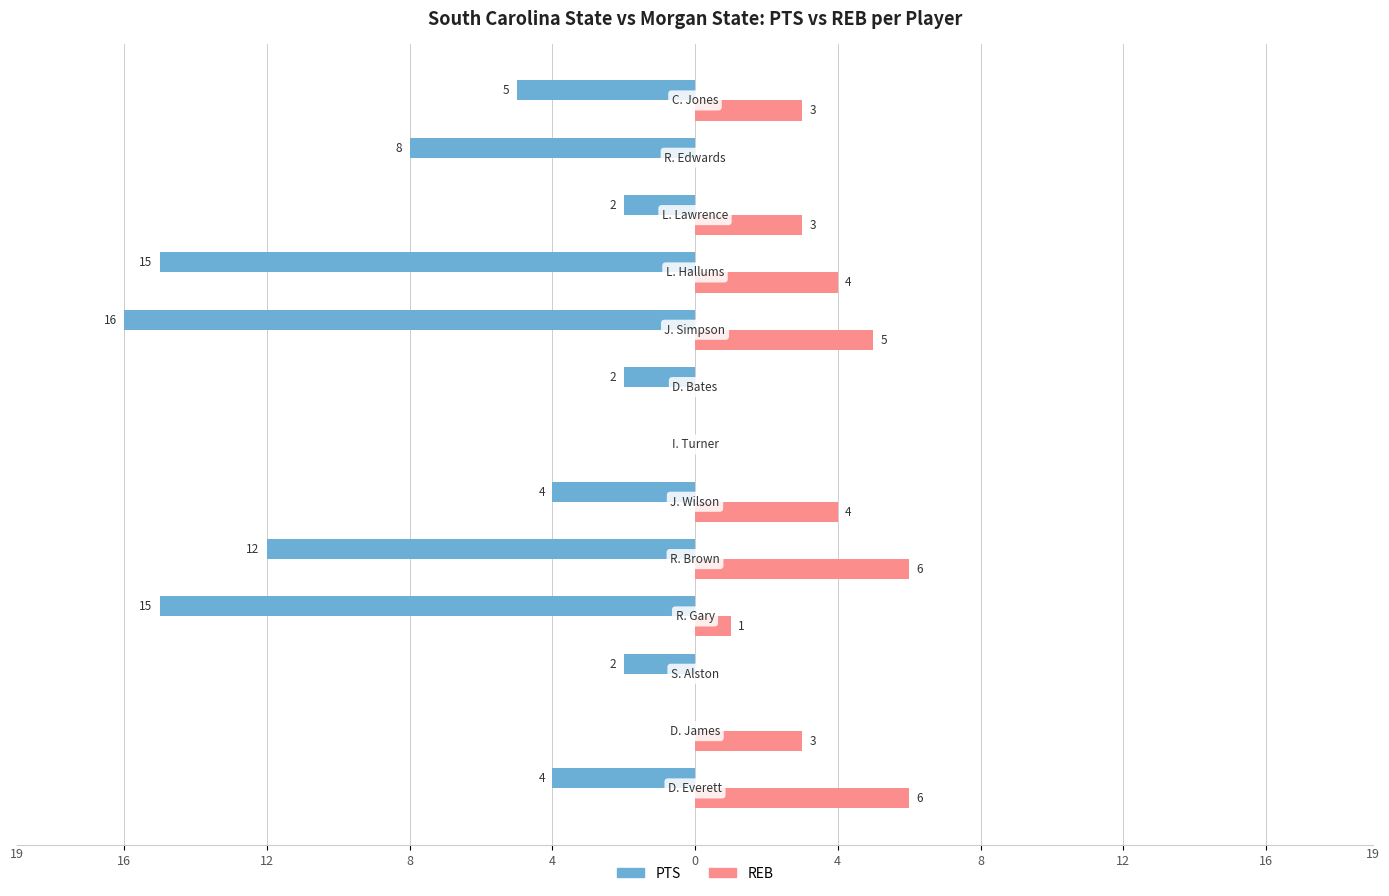

What are all the series names shown in the legend?

PTS, REB